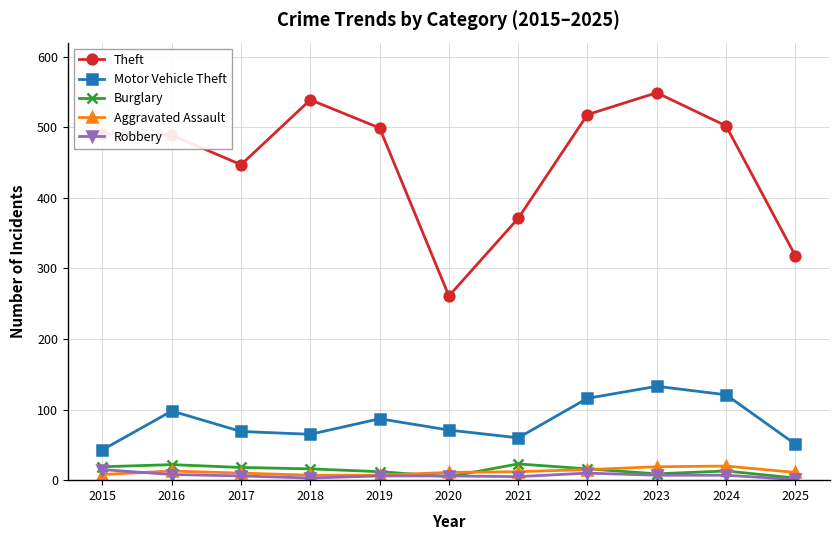

True or false: Robbery and Theft cross at least once.

False